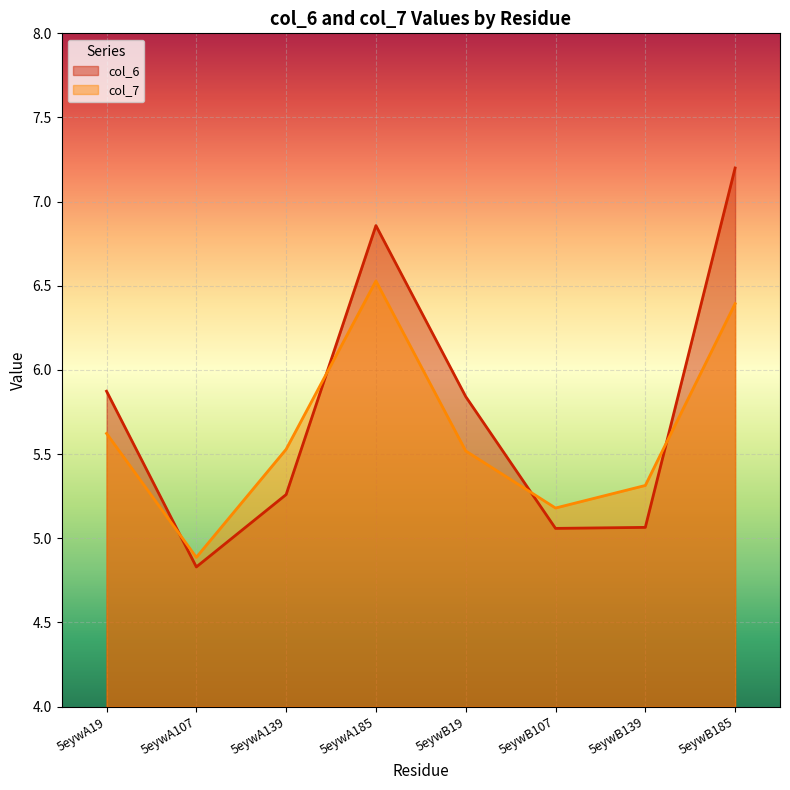

What is the label of the 5th point from the right?

5eywA185